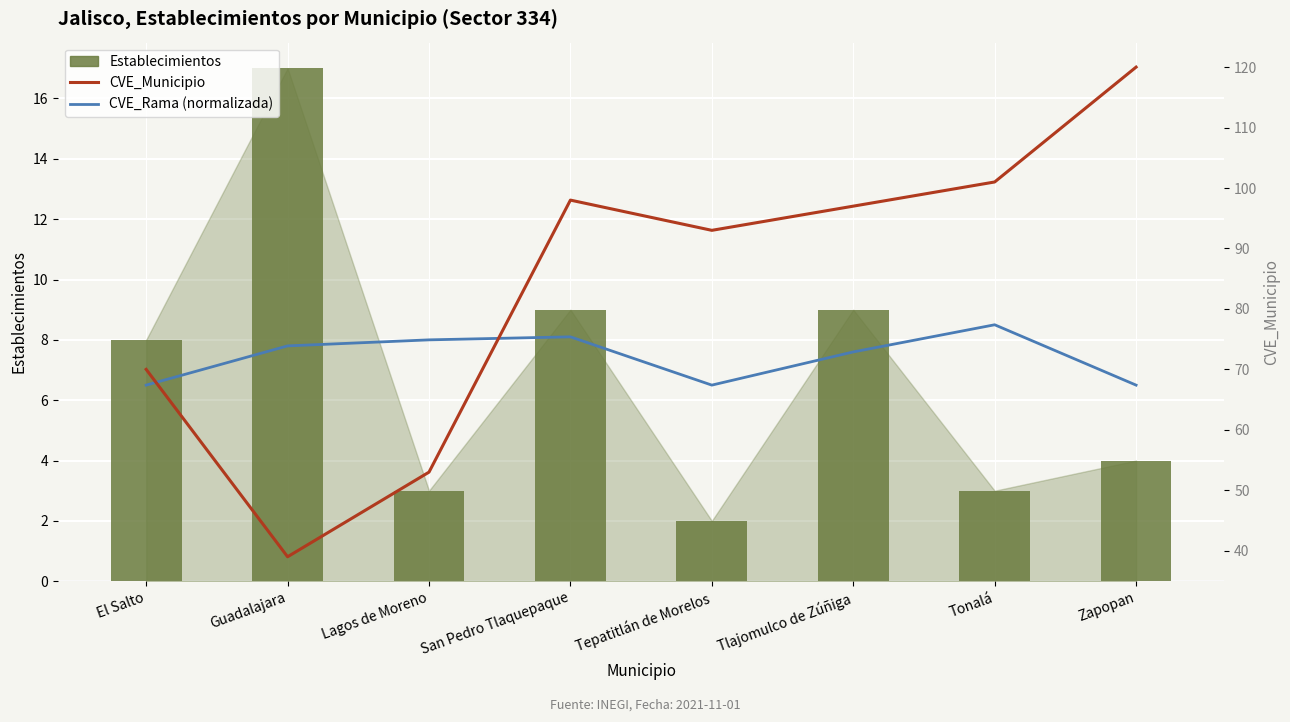

What is the total value across all series at Tepatitlán de Morelos?

101.5